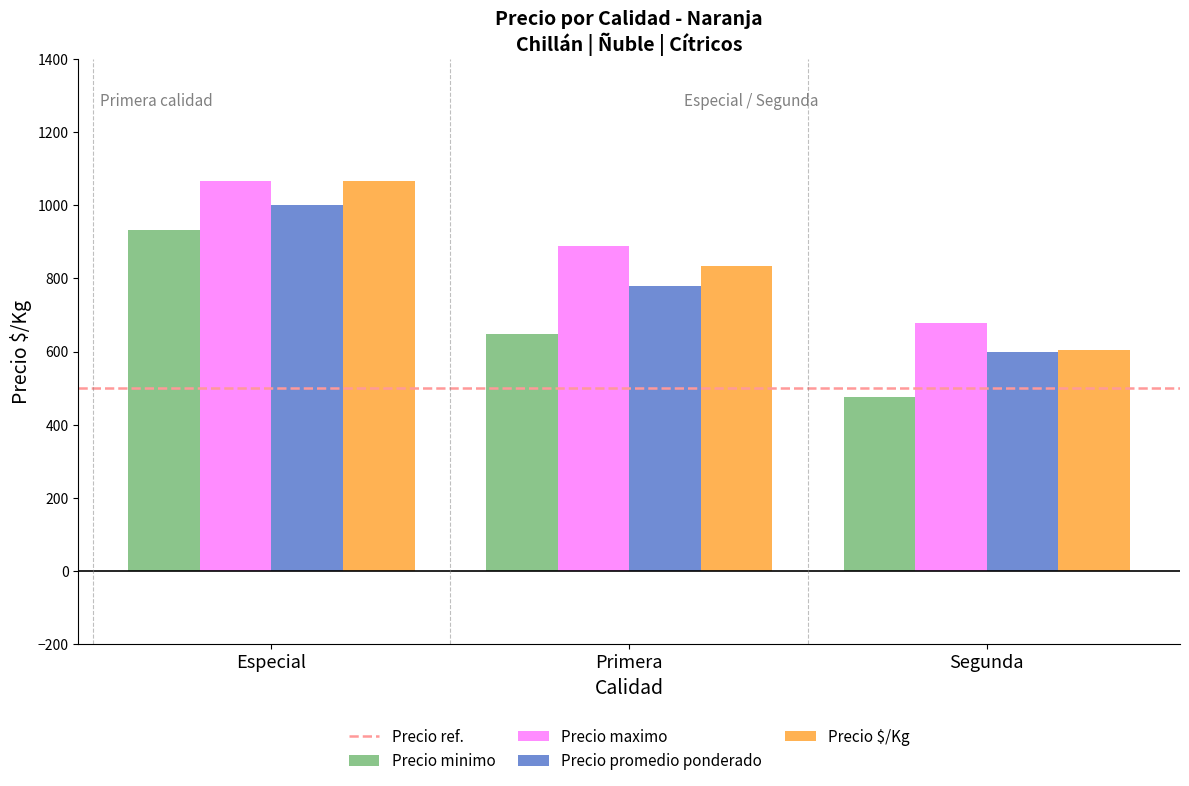

True or false: Precio promedio ponderado has a value of 1000 at Especial.

True